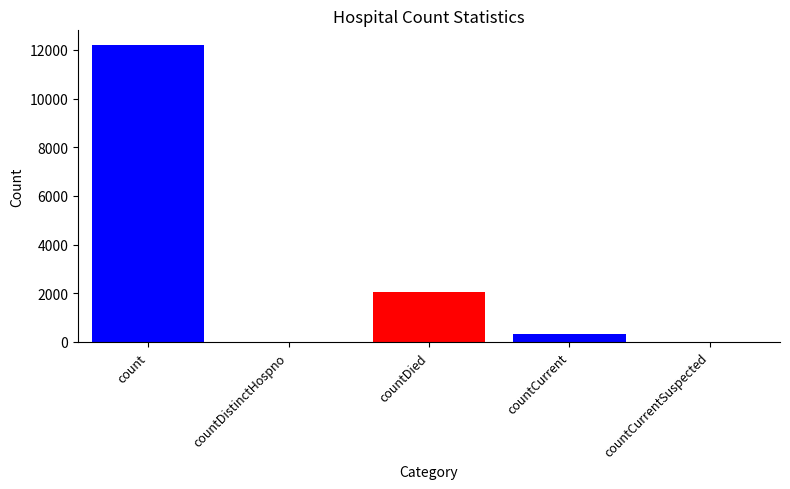

How many categories are shown in the chart?

5